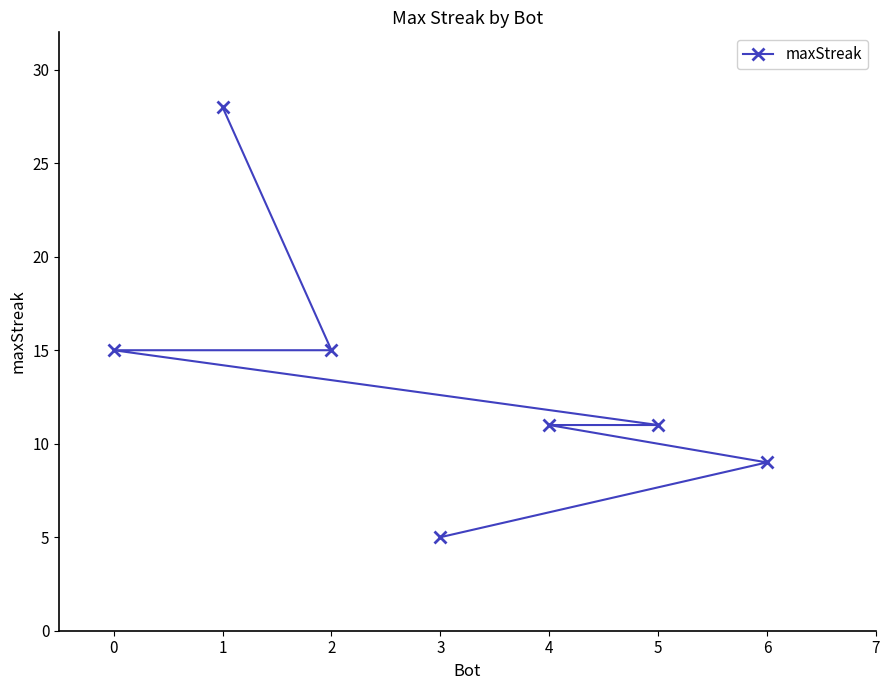

True or false: there are more than 2 points higher than both neighbors.

False